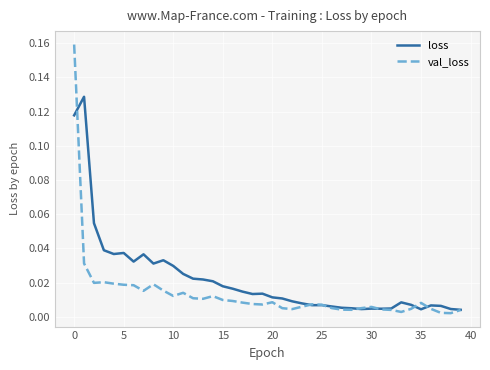

Which series has the largest total across all categories?

loss